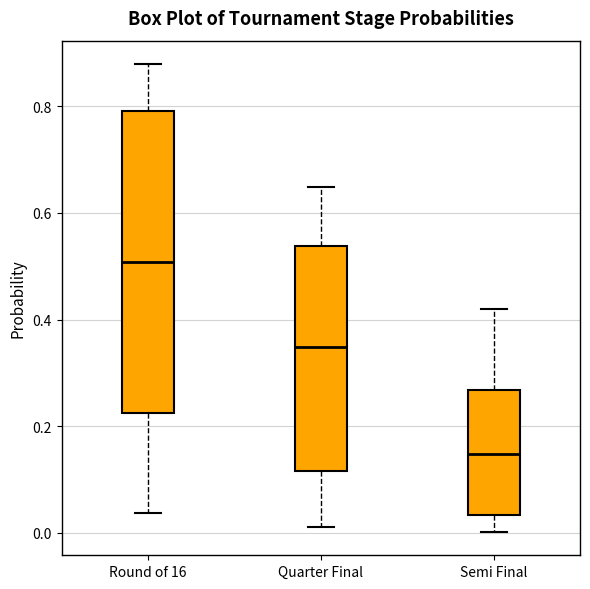

Reading left to right, transcribe this box plot: for each box, give where its median line is, the range the box spans, and where its two whiskers end, as read against the y-axis. The values are not printed on the chart, so give them approximately, as read against the axis.

Round of 16: median 0.50, box 0.22 to 0.80, whiskers 0.04 to 0.88
Quarter Final: median 0.34, box 0.12 to 0.54, whiskers 0.02 to 0.64
Semi Final: median 0.14, box 0.04 to 0.26, whiskers 0.00 to 0.42